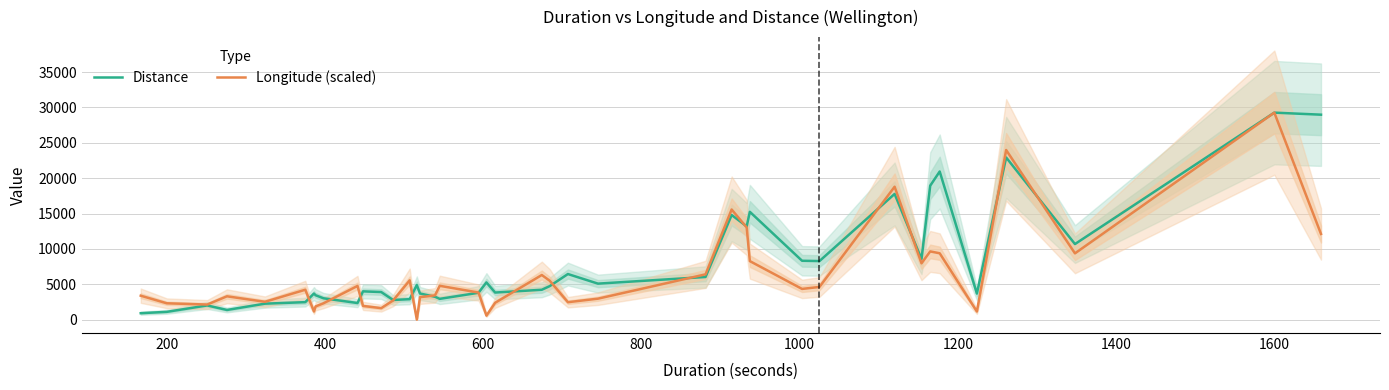

What is the maximum value for Distance?

29264.0